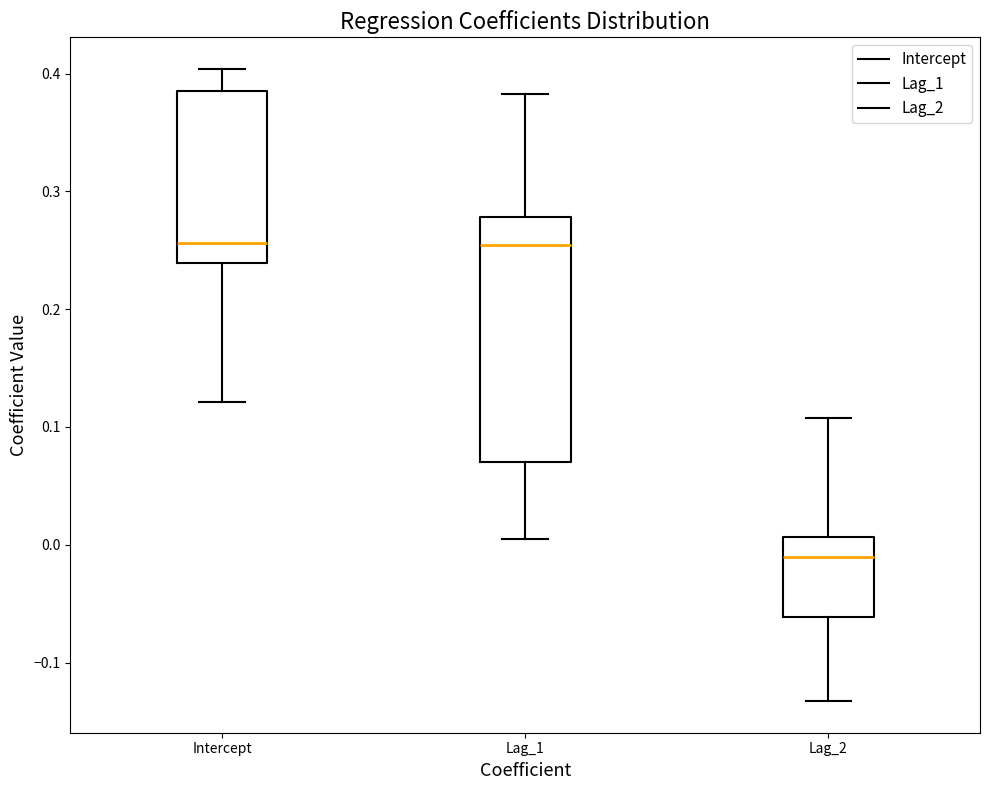

Reading left to right, read every box against the y-axis: the position of its median line, the range the box covers, and the ends of its whiskers. The values are not printed on the chart, so give them approximately, as read against the axis.

Intercept: median 0.26, box 0.24 to 0.38, whiskers 0.12 to 0.40
Lag_1: median 0.25, box 0.07 to 0.28, whiskers 0.01 to 0.38
Lag_2: median -0.01, box -0.06 to 0.01, whiskers -0.13 to 0.11